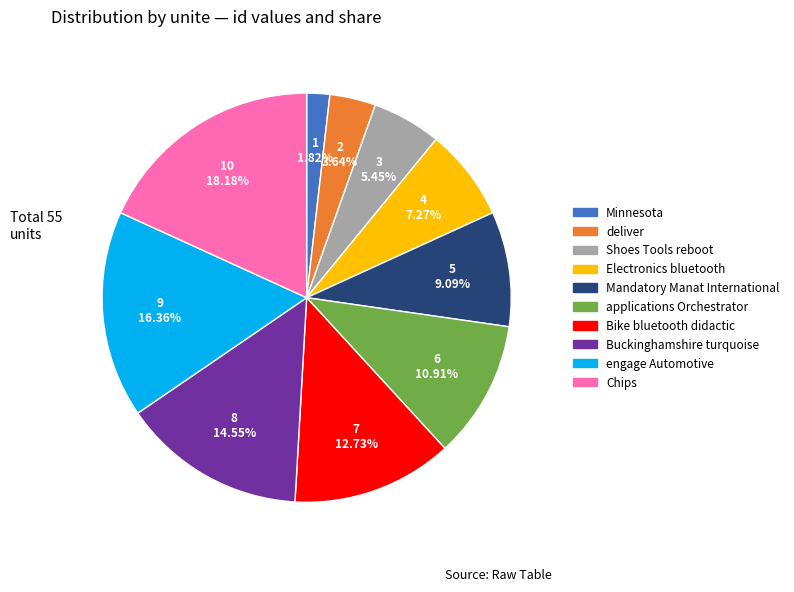

Count the number of slices in the pie.

10